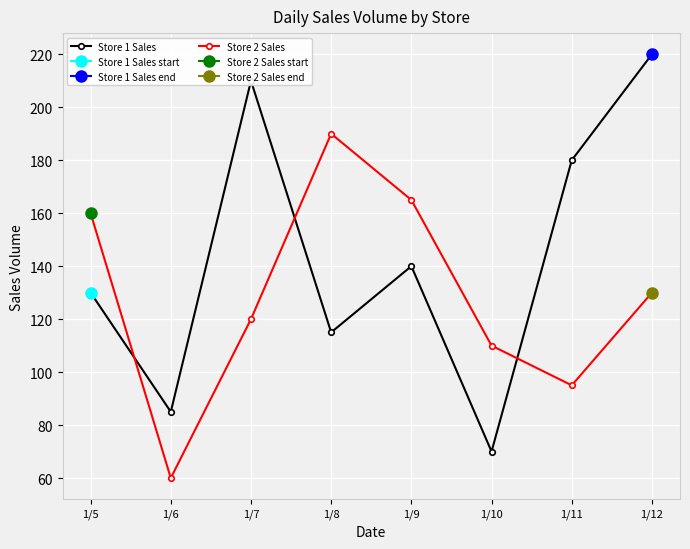

At which category does Store 1 Sales reach its first local valley?

1/6